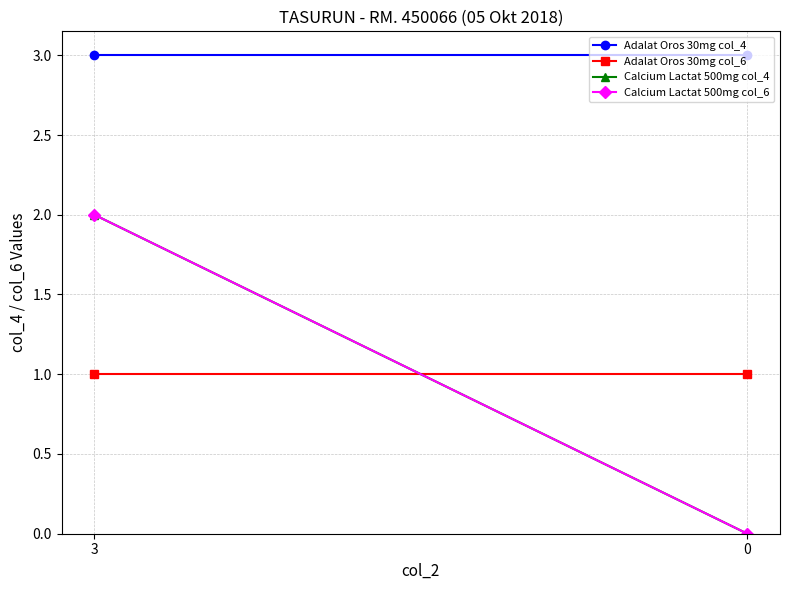

What is the value of the Adalat Oros 30mg col_4 point at the 2nd from the left?

3